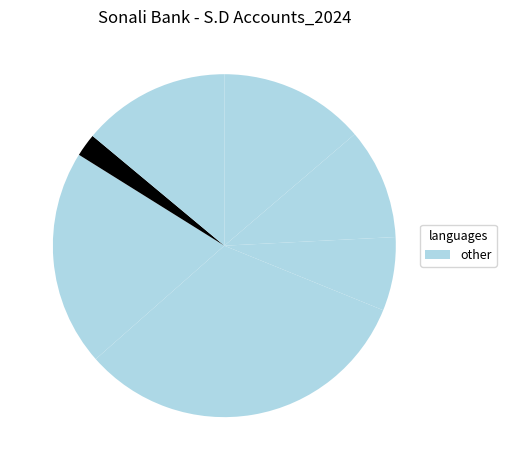

How many segments does this pie chart have?

7